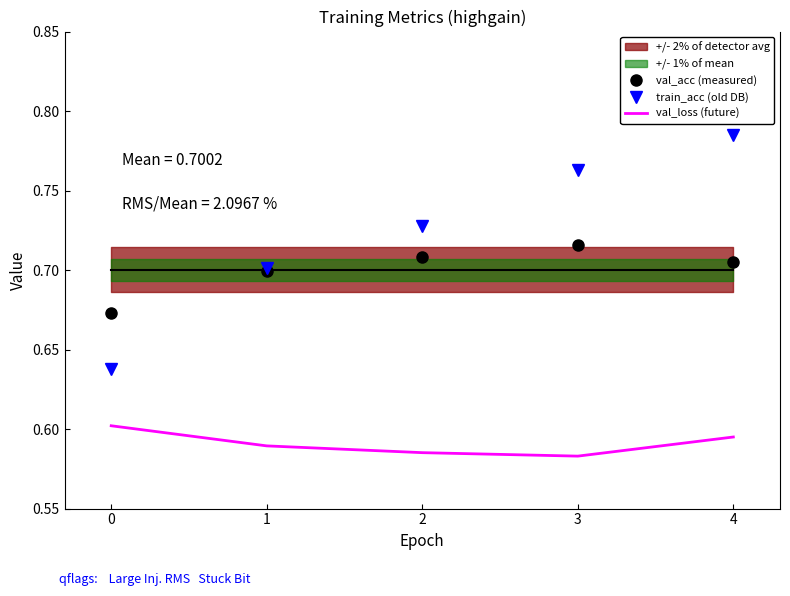

What value does the val_acc (measured) series have at 4?

0.7